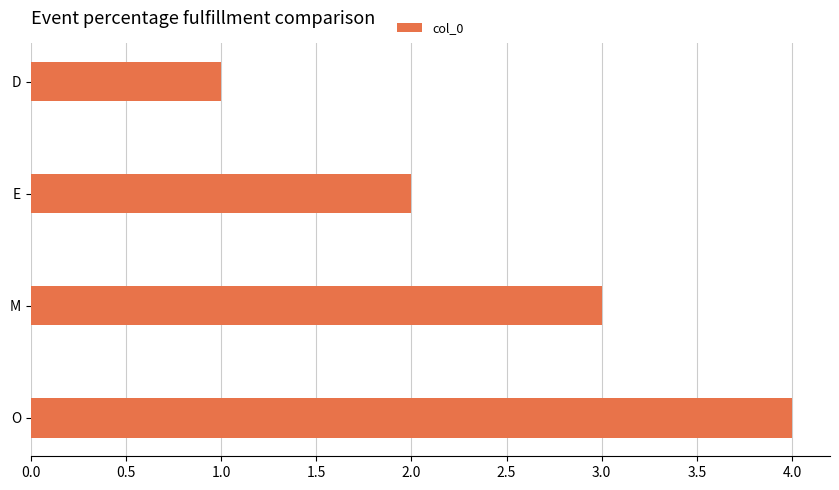

What is the change in value from E to M?

+1